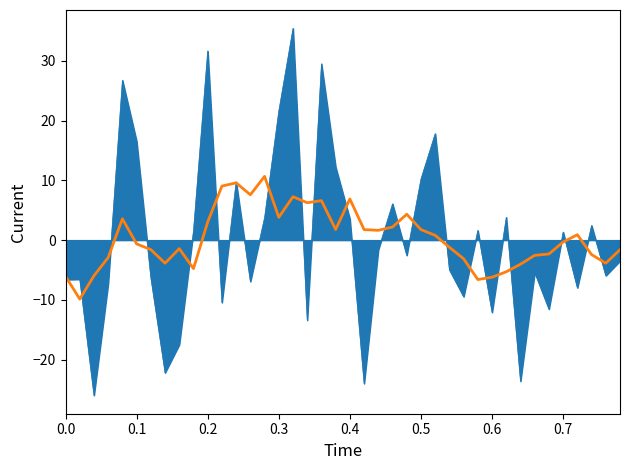

What is the minimum value shown in the chart?

-26.0